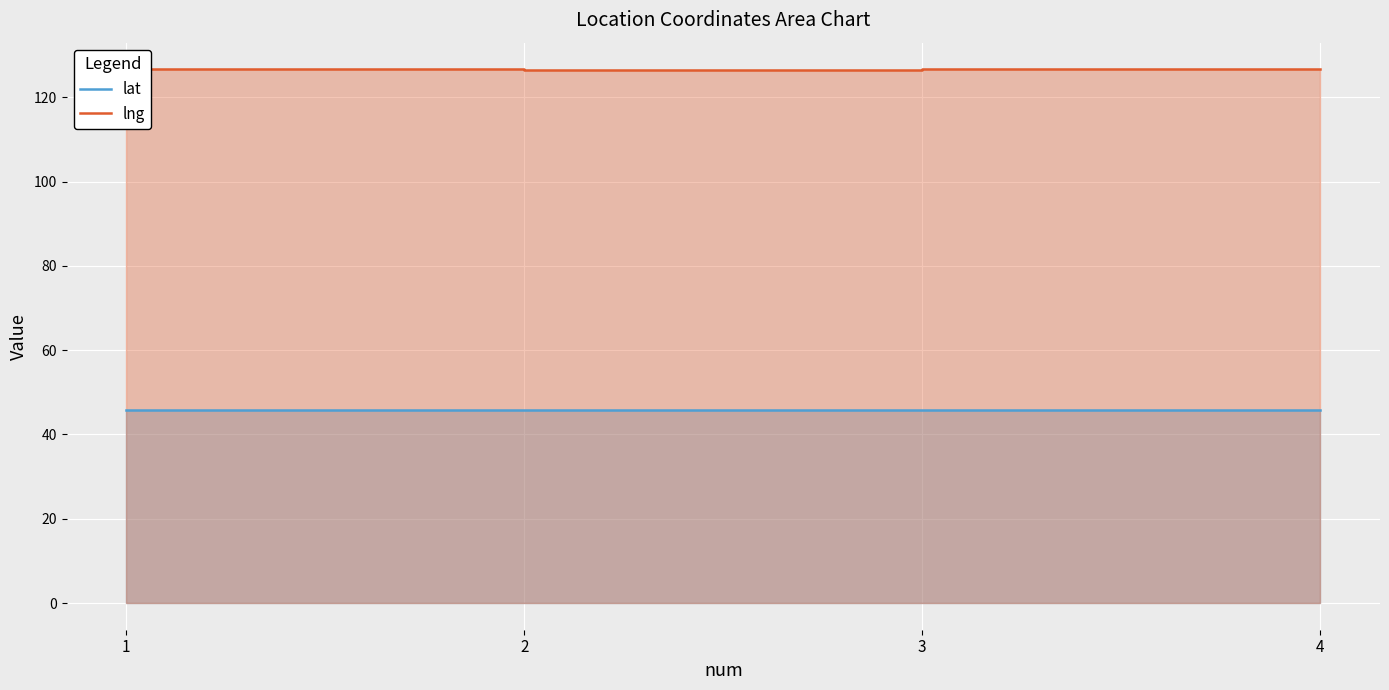

What is the approximate value of lng at 2?

126.5